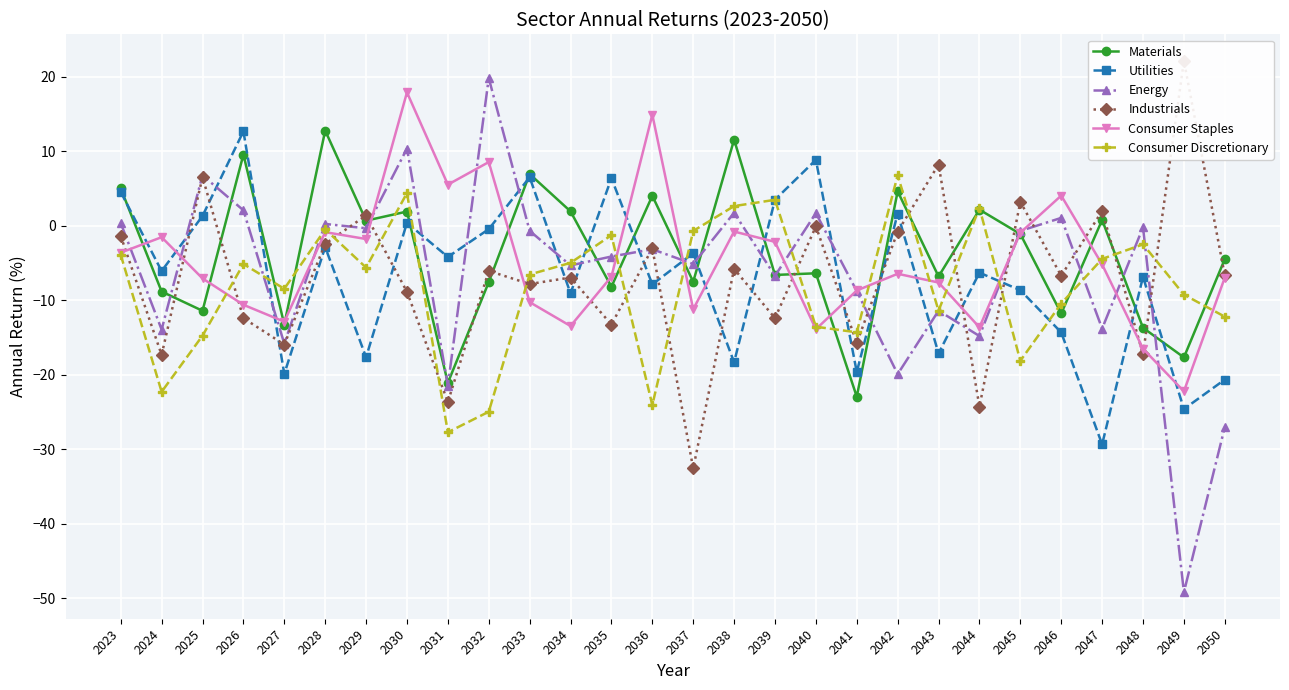

What is the difference between the Energy values at 2040 and 2029?

2.0